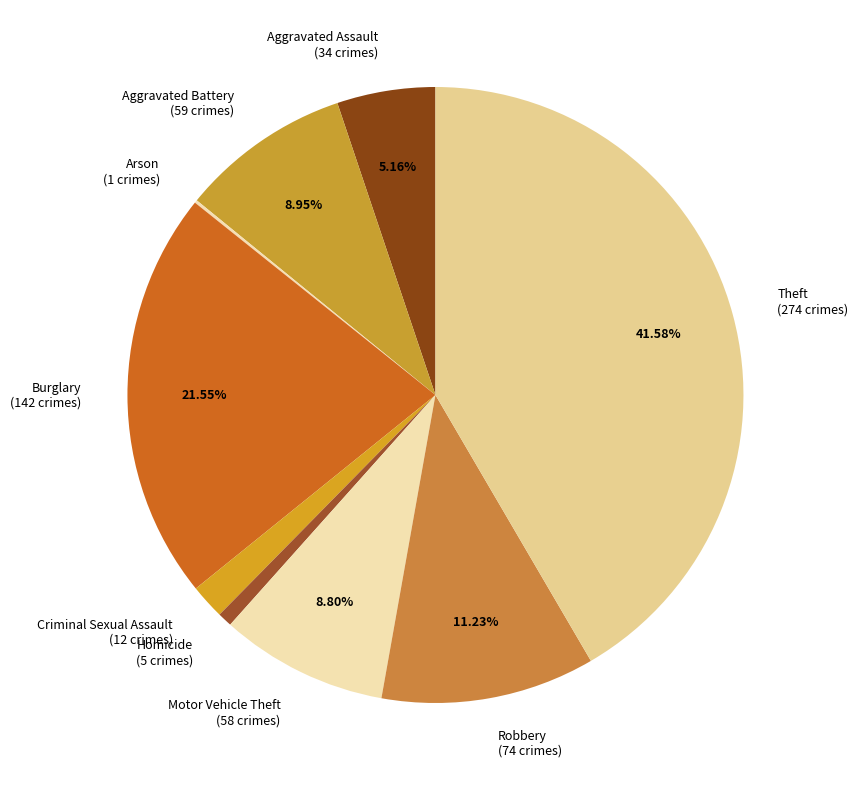

Approximately how many times larger is the value at Theft (274 crimes) compared to Aggravated Assault (34 crimes)?

8.1